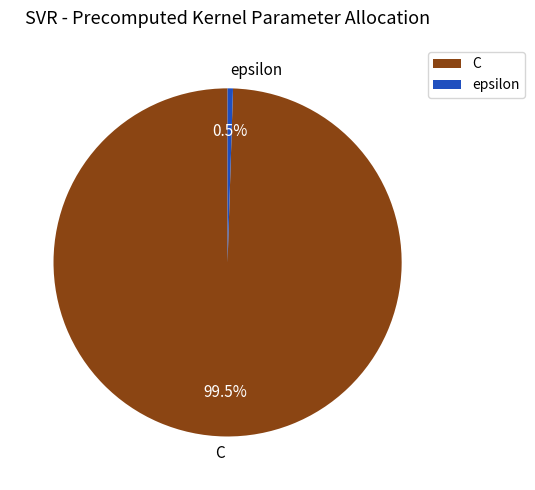

What percentage do epsilon and C together represent?

100.0%